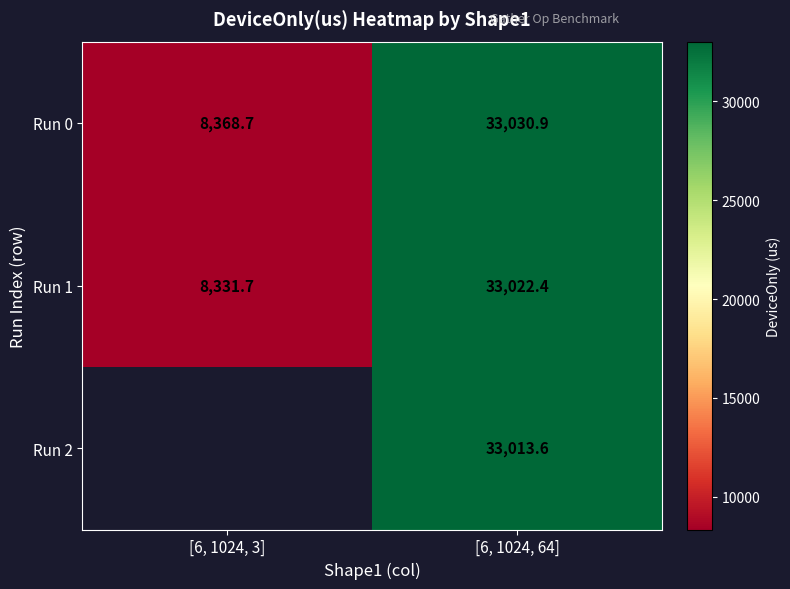

What is the minimum value for Run 0?

8368.7